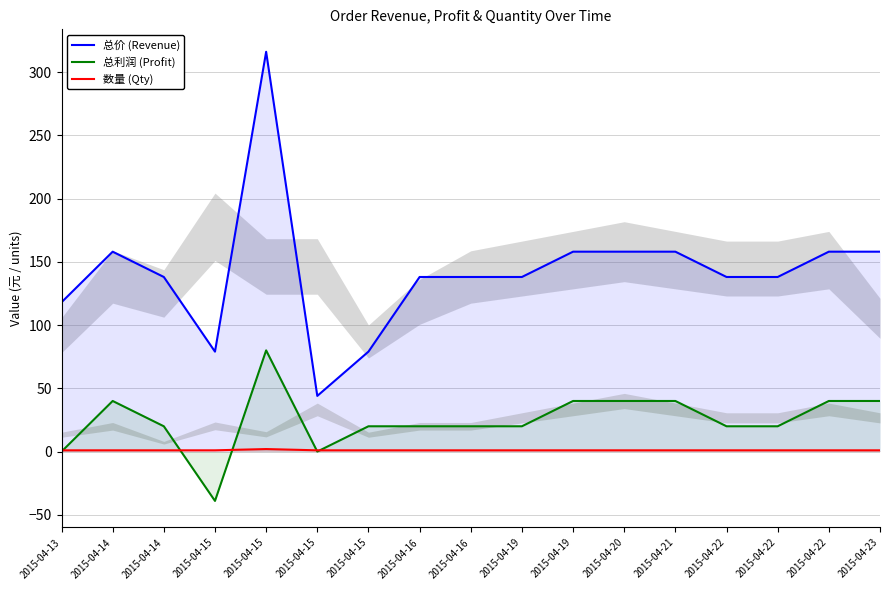

What are all the series names shown in the legend?

总价 (Revenue), 总利润 (Profit), 数量 (Qty)